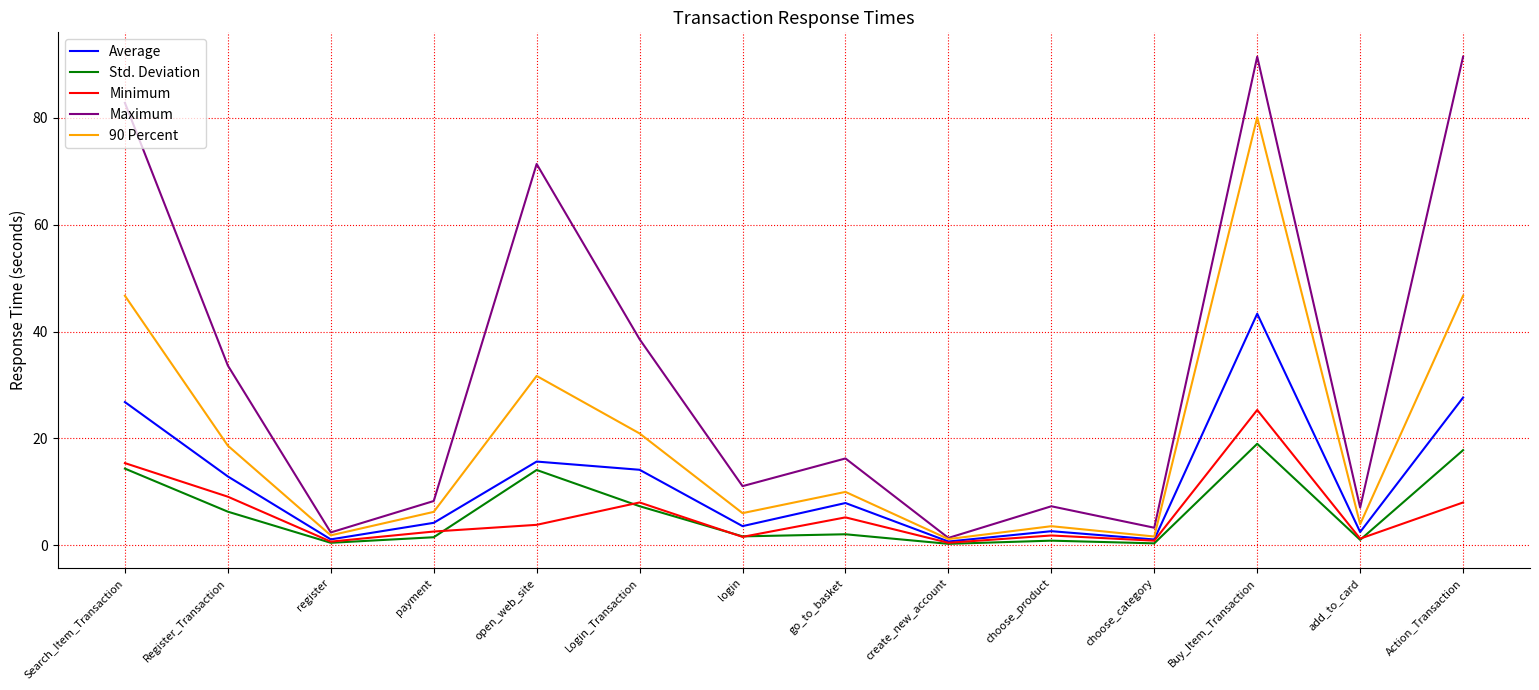

List the series in order of their peak value, highest first.

Maximum, 90 Percent, Average, Minimum, Std. Deviation